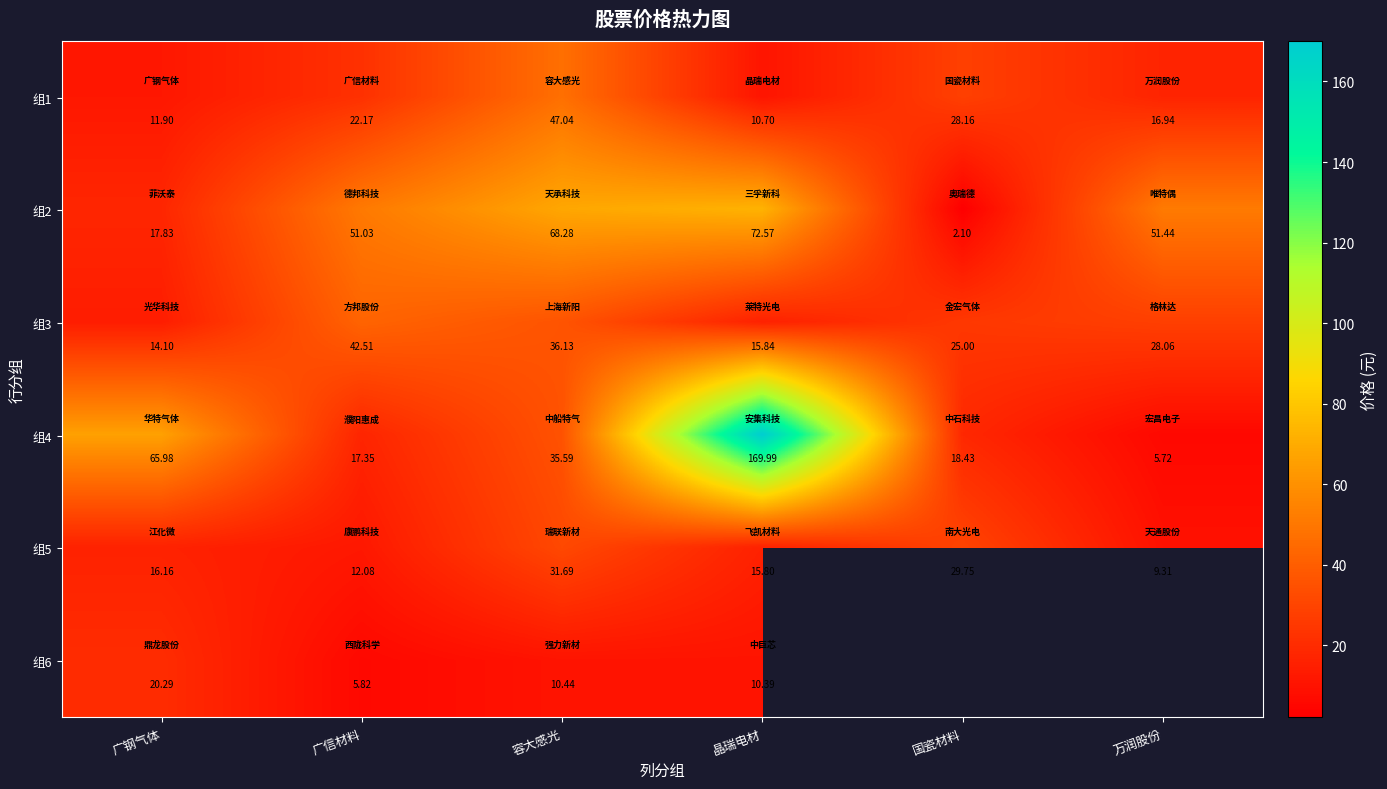

Between 晶瑞电材 and 广信材料, which is larger?

广信材料